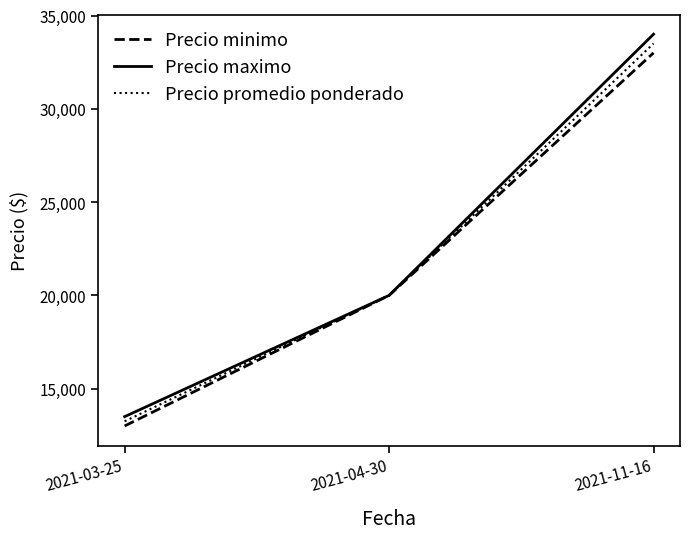

What is the minimum value shown in the chart?

13000